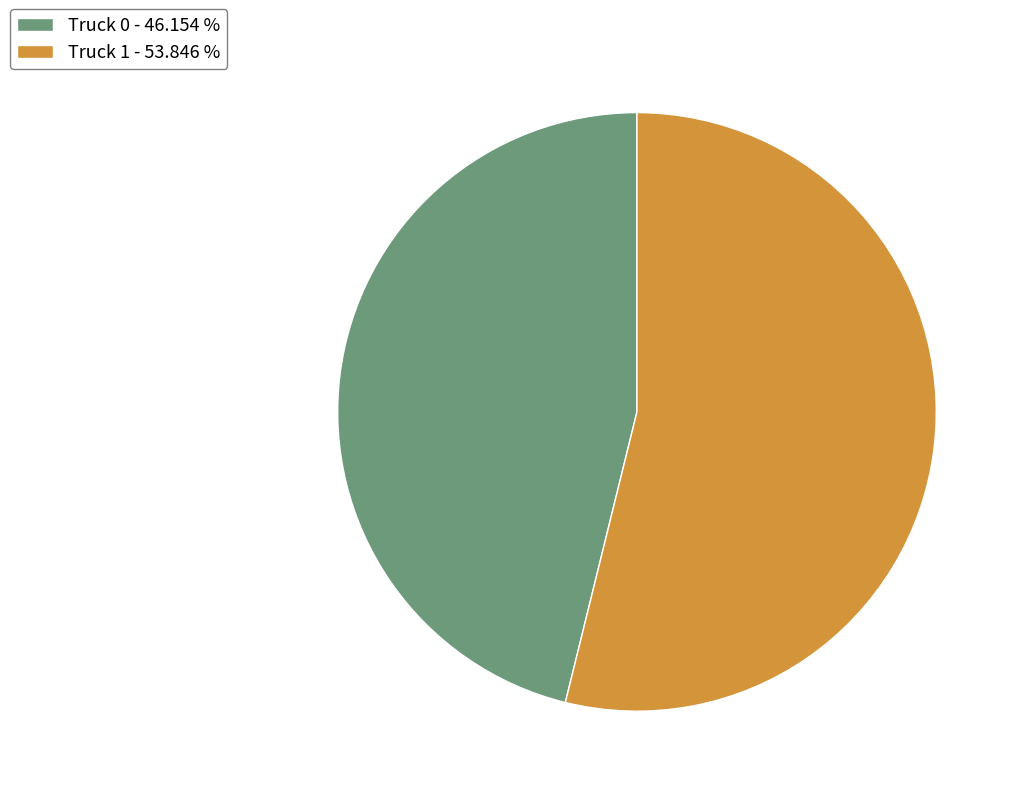

How many slices are in this pie chart?

2